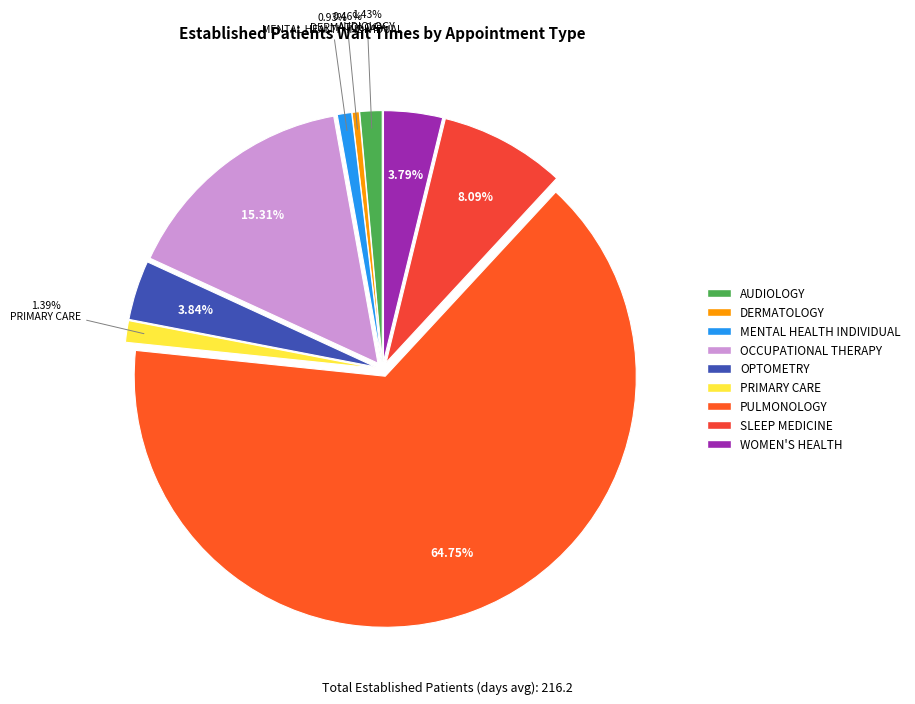

How many slices are in this pie chart?

9